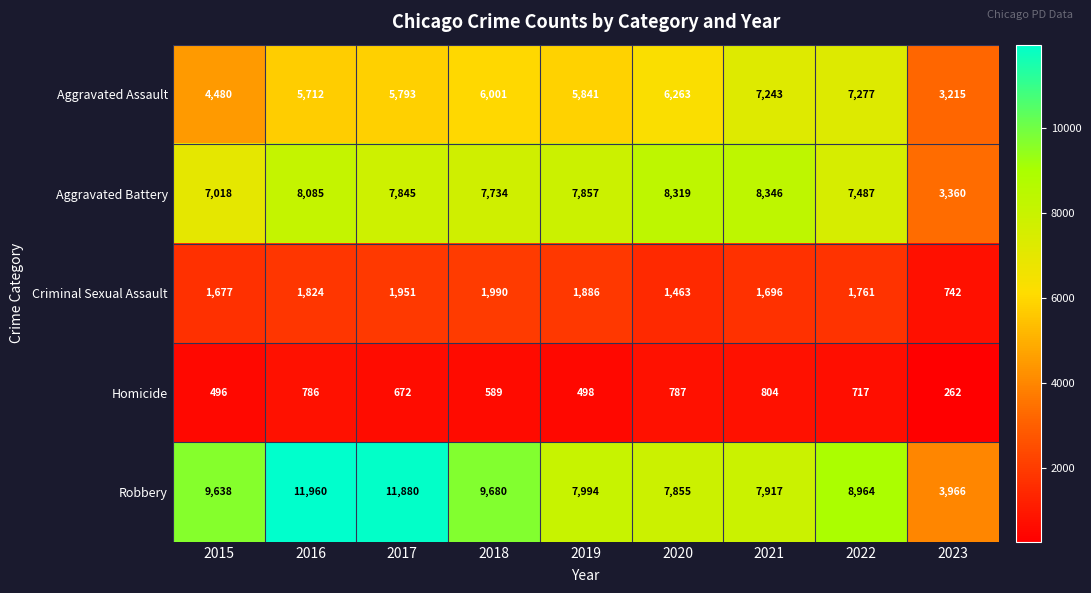

What is the maximum value shown in the chart?

11960